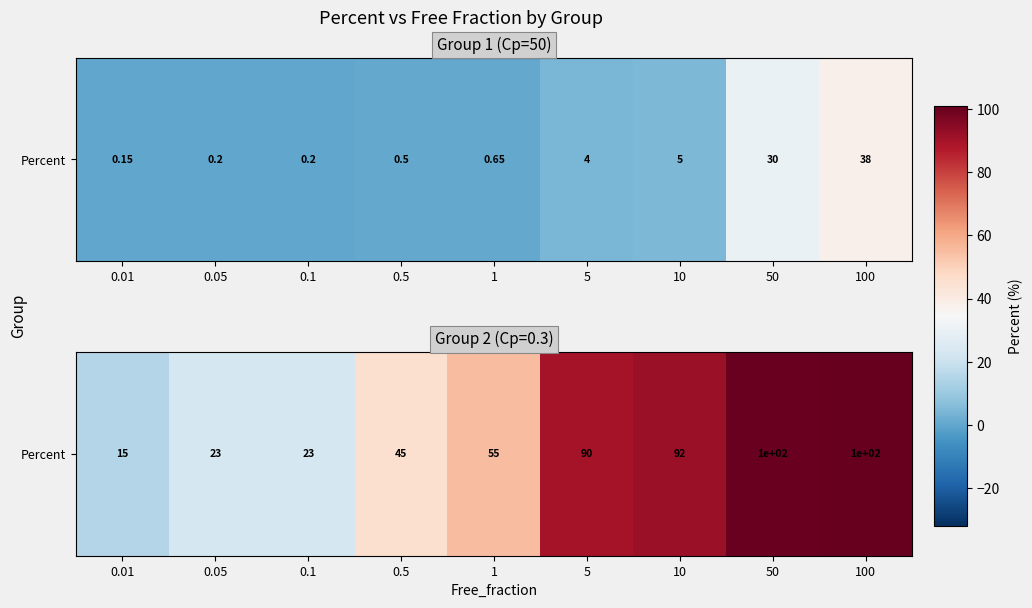

What is the difference between the values at 50 and 0.01?

85